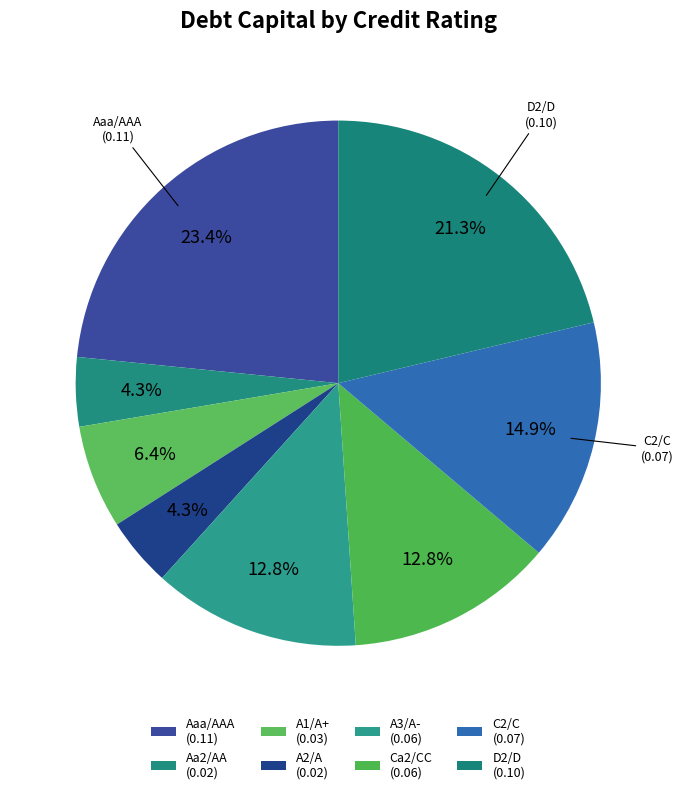

What percentage is NOT represented by C2/C?

85.1%